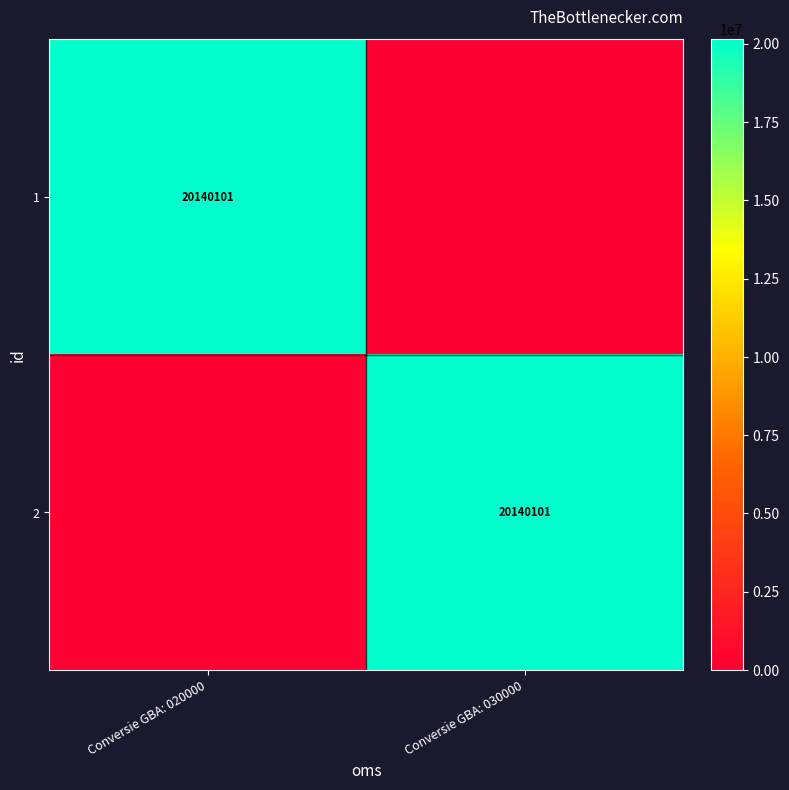

Is it true that 2 equals 20140101 at Conversie GBA: 030000?

True